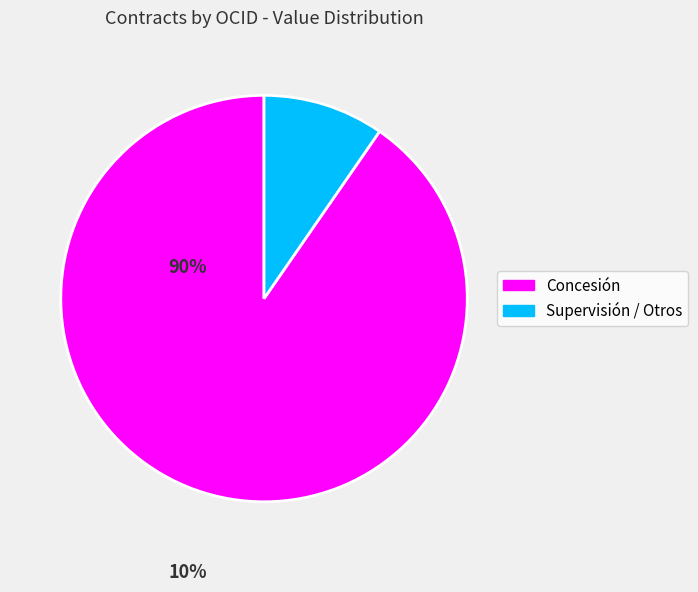

Is there a majority slice in this chart?

Yes